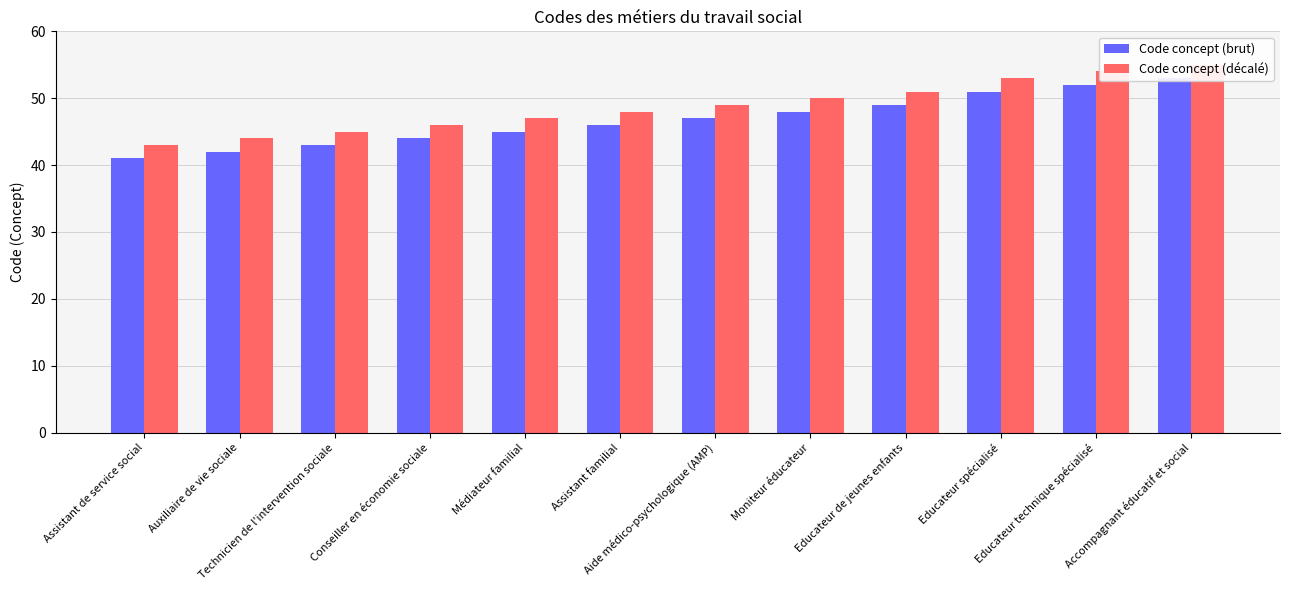

Rank the categories by Code concept (décalé) value from lowest to highest.

Assistant de service social, Auxiliaire de vie sociale, Technicien de l'intervention sociale, Conseiller en économie sociale, Médiateur familial, Assistant familial, Aide médico-psychologique (AMP), Moniteur éducateur, Educateur de jeunes enfants, Educateur spécialisé, Educateur technique spécialisé, Accompagnant éducatif et social